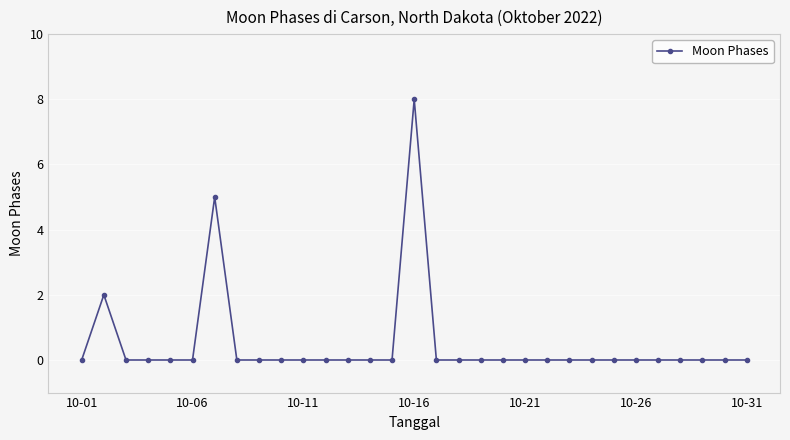

True or false: the data has more than 1 interior local peaks.

True